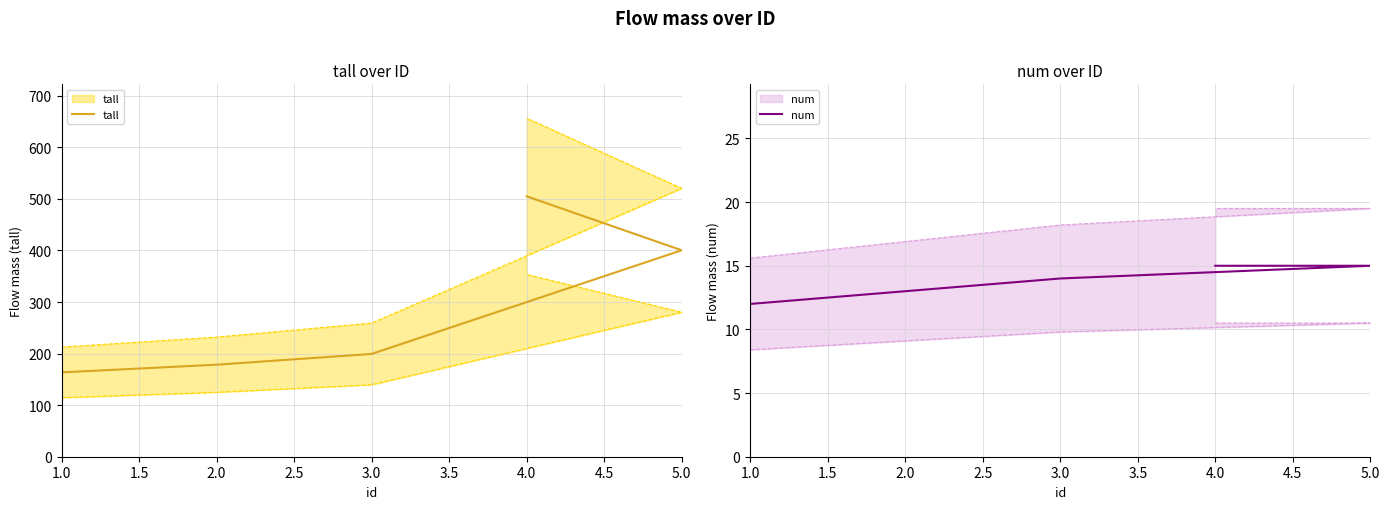

Between 2.0 and 5.0, which is larger?

5.0